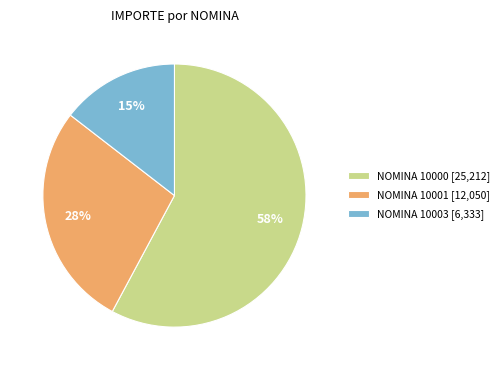

Between NOMINA 10003 [6,333] and NOMINA 10001 [12,050], which is larger?

NOMINA 10001 [12,050]